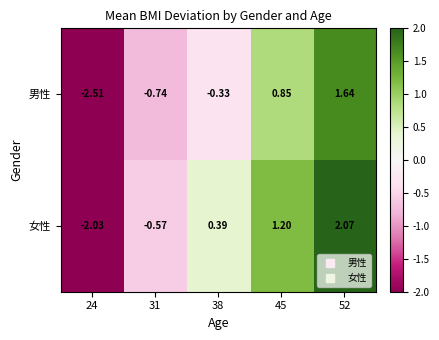

Between 38 and 52, which series saw the biggest shift?

男性